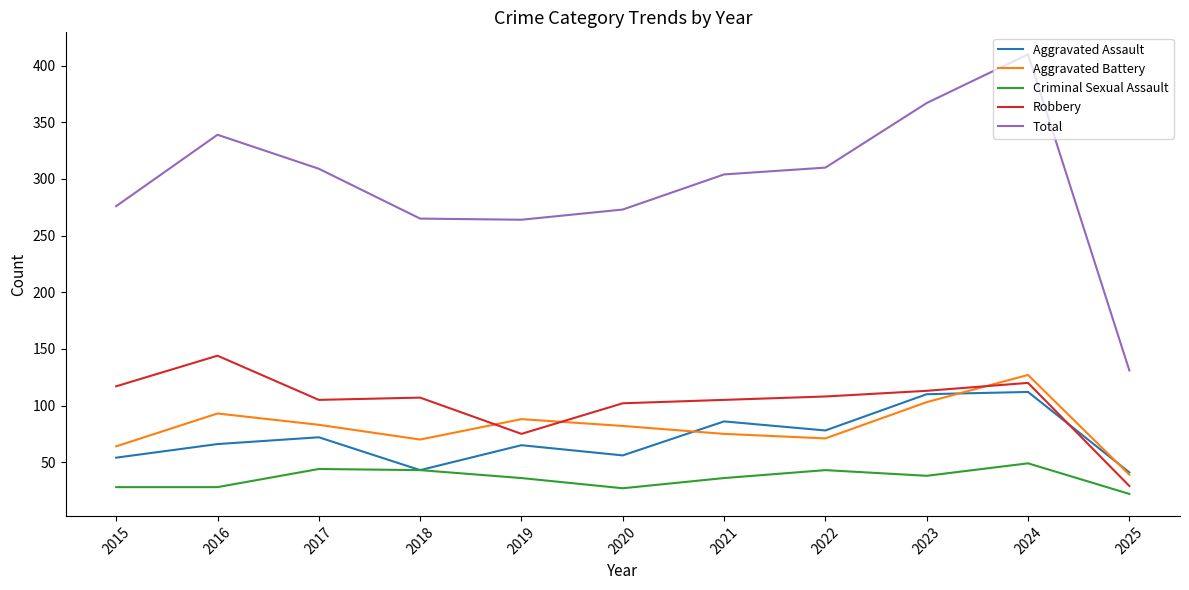

List the series in order of their peak value, lowest first.

Criminal Sexual Assault, Aggravated Assault, Aggravated Battery, Robbery, Total